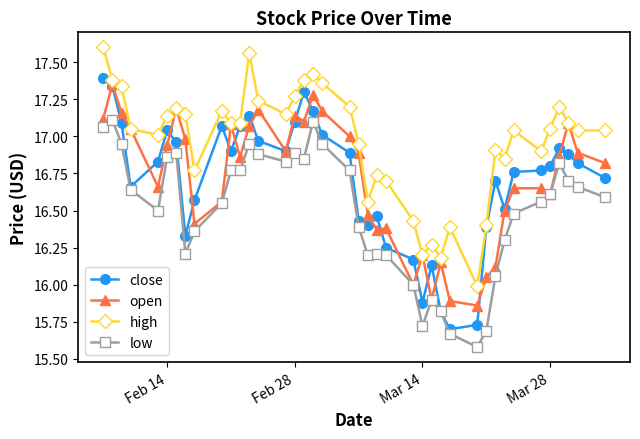

Which series has the widest spread of values?

close